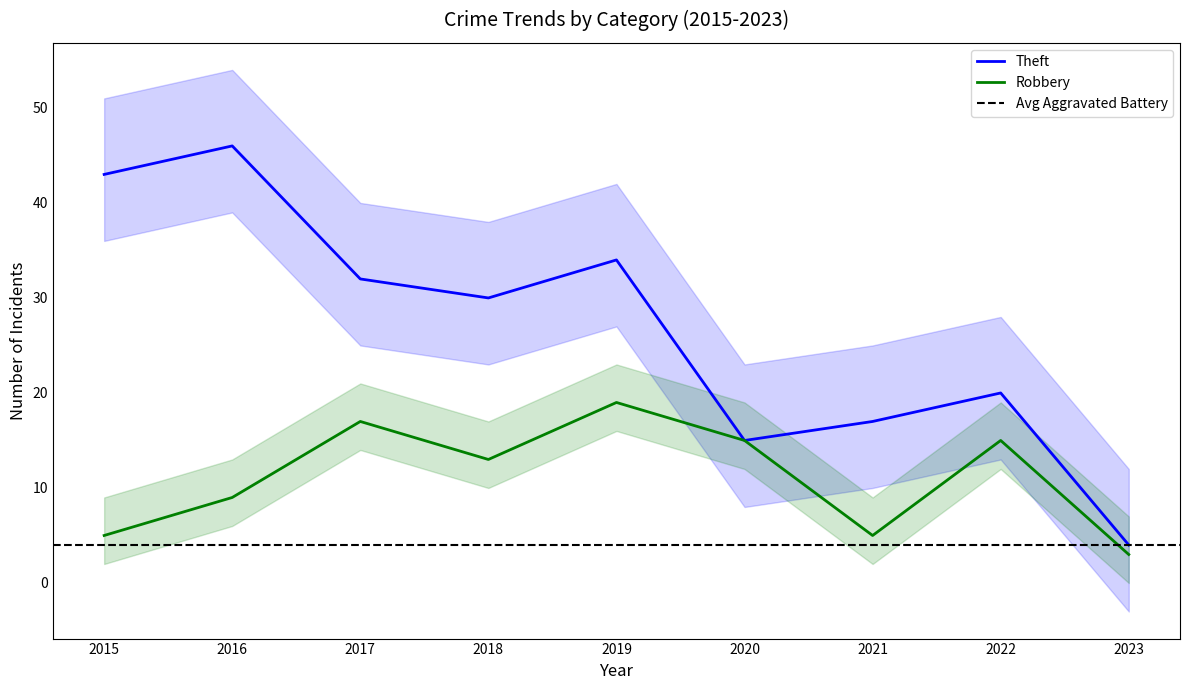

The Theft series shows 20 at 2022. True or false?

True